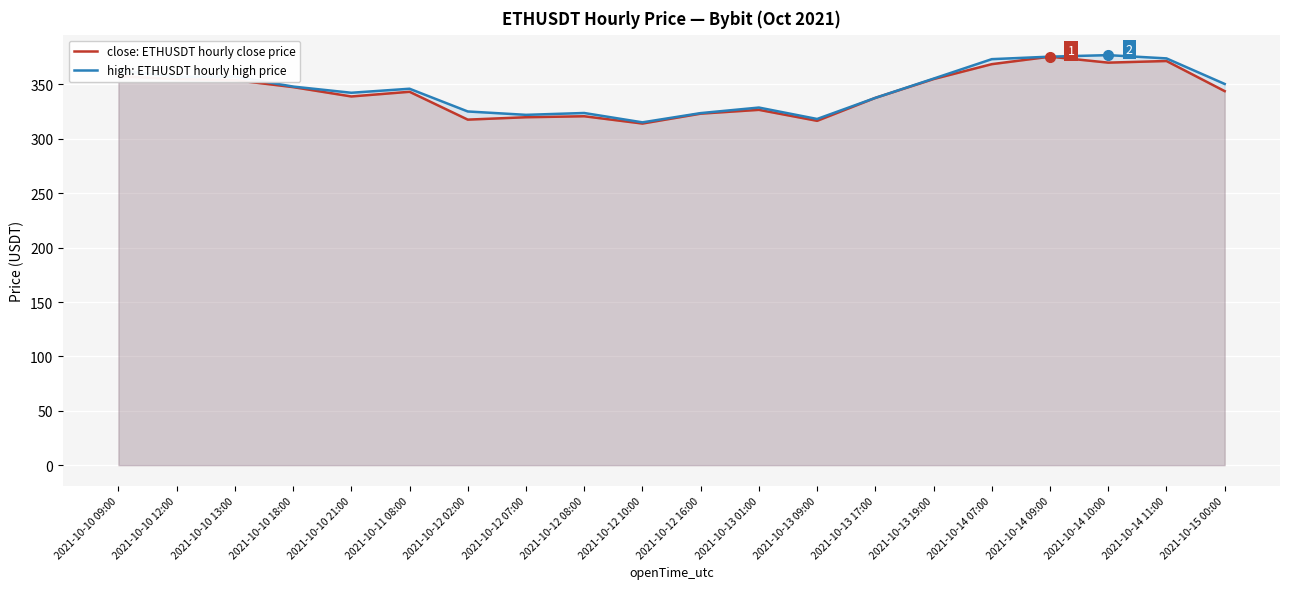

List the series in order of their overall mean, highest first.

high: ETHUSDT hourly high price, close: ETHUSDT hourly close price